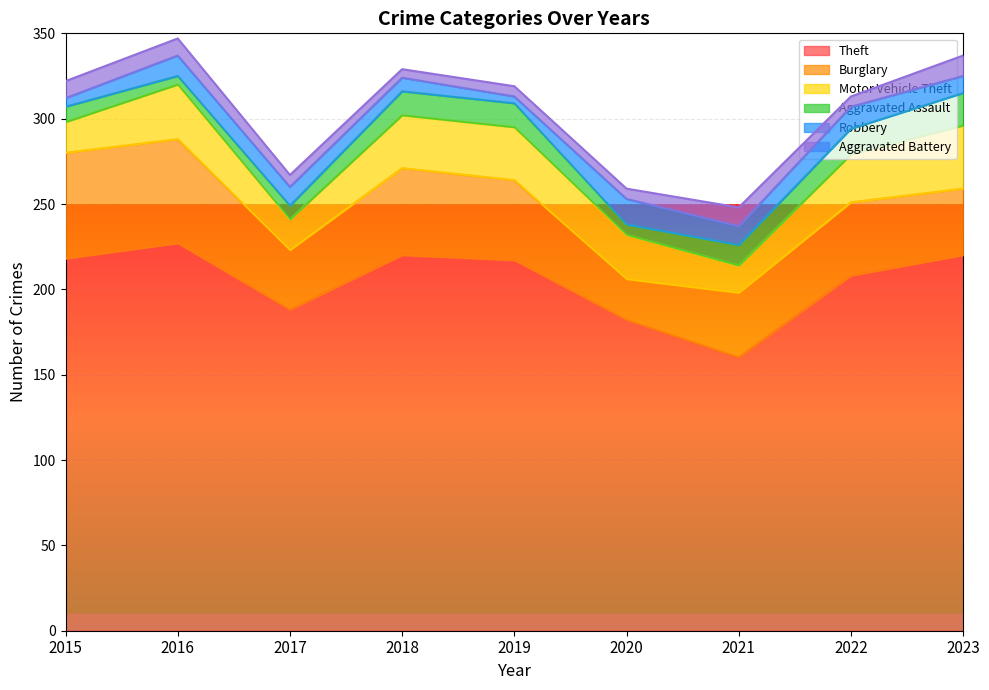

What is the sum of the Aggravated Assault values at 2018 and 2015?

23